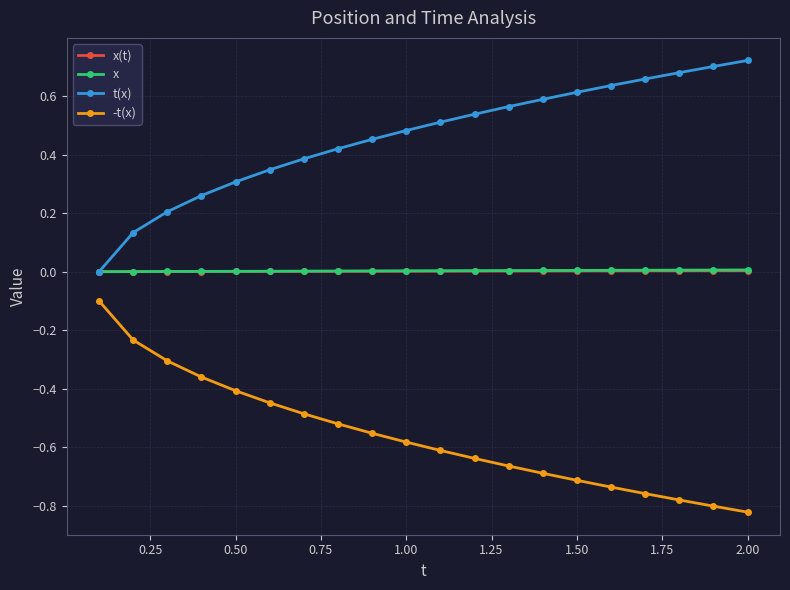

Which series has the largest total across all categories?

t(x)